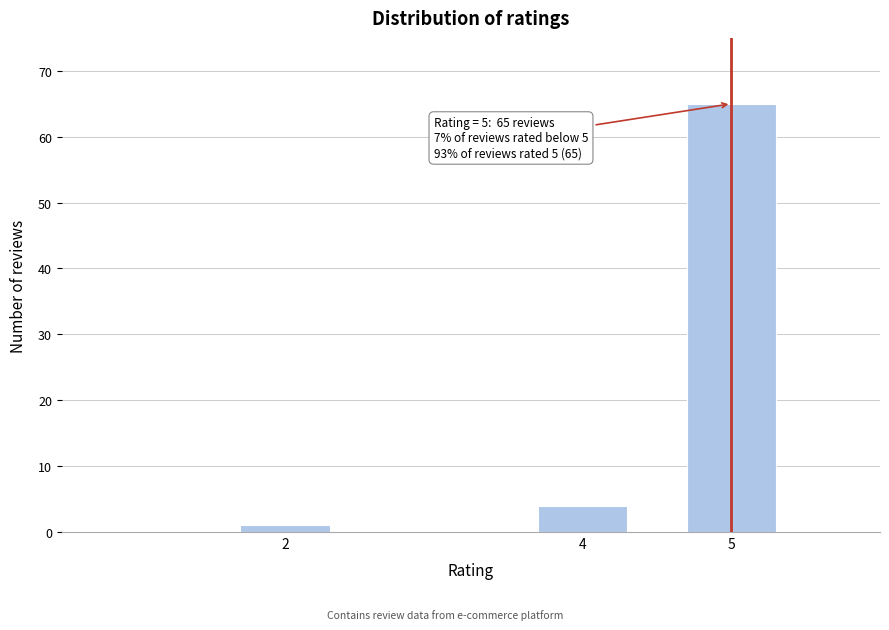

Reading right to left, transcribe all the data shown in this chart.

5=65	4=4	2=1